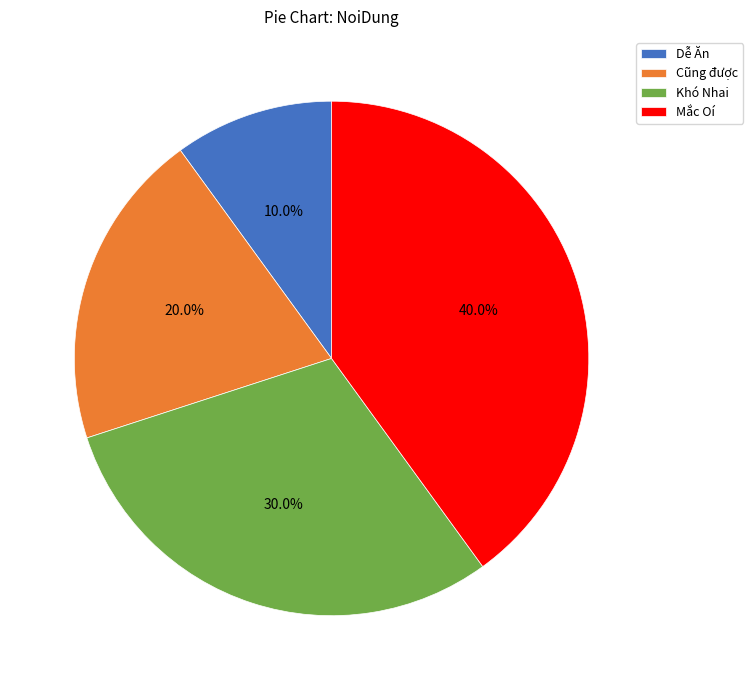

How many segments does this pie chart have?

4